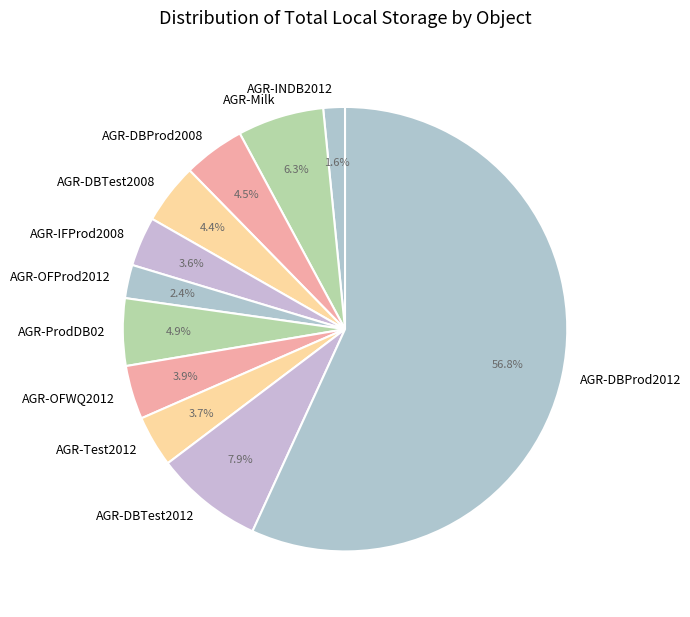

To the nearest percent, what is the difference between the AGR-IFProd2008 and AGR-DBTest2012 slice percentages?

4%